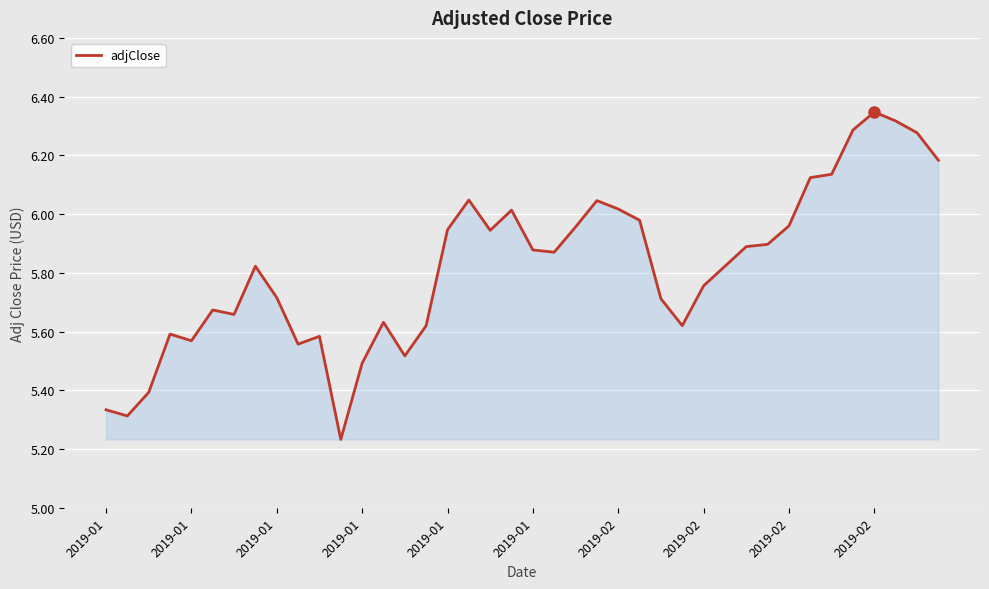

What is the difference between the maximum and minimum values?

1.1